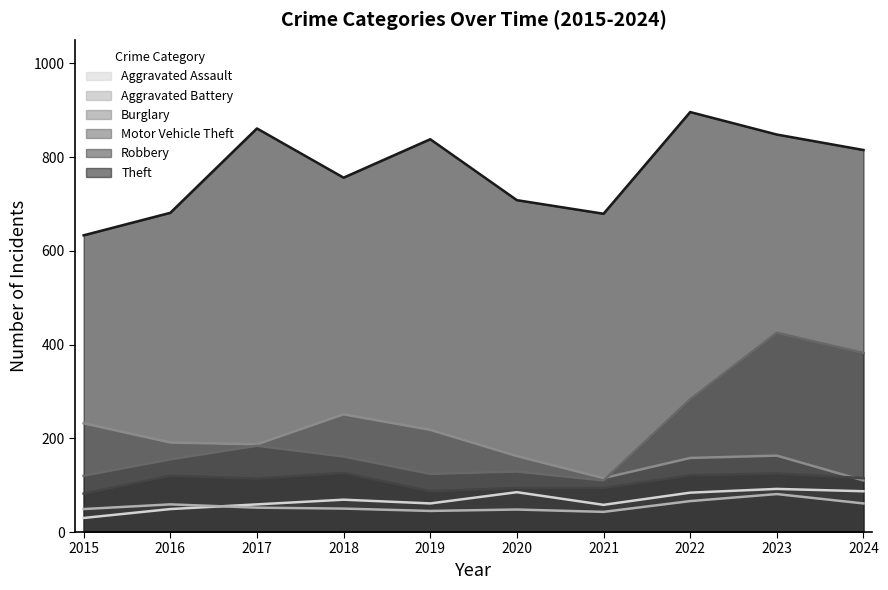

Which series has the largest total across all categories?

Theft